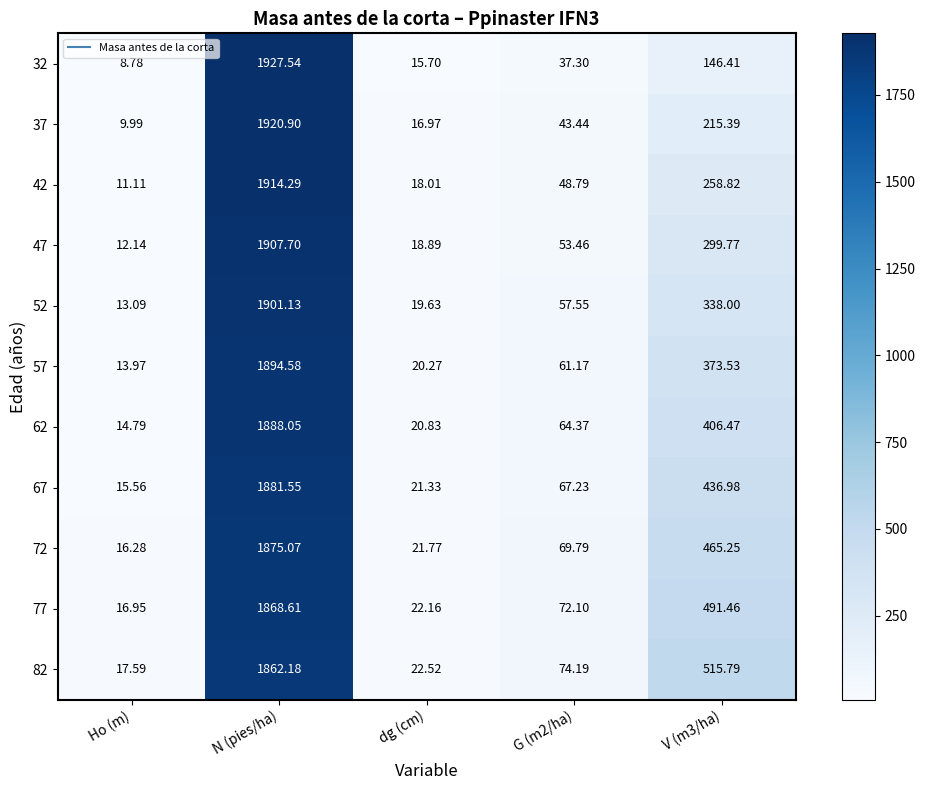

At which category is the sum across all series the highest?

N (pies/ha)